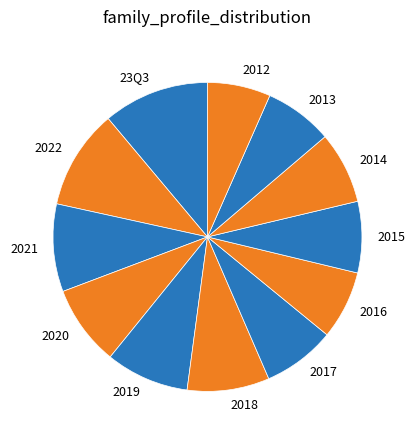

Which category has the smallest portion of the pie?

2012